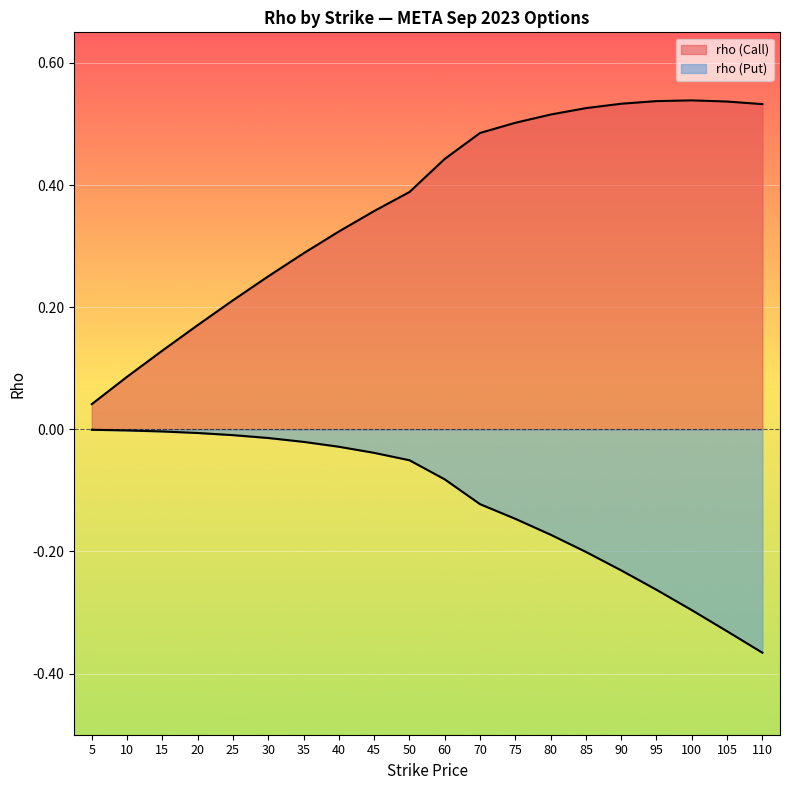

What is the minimum value shown in the chart?

-0.4